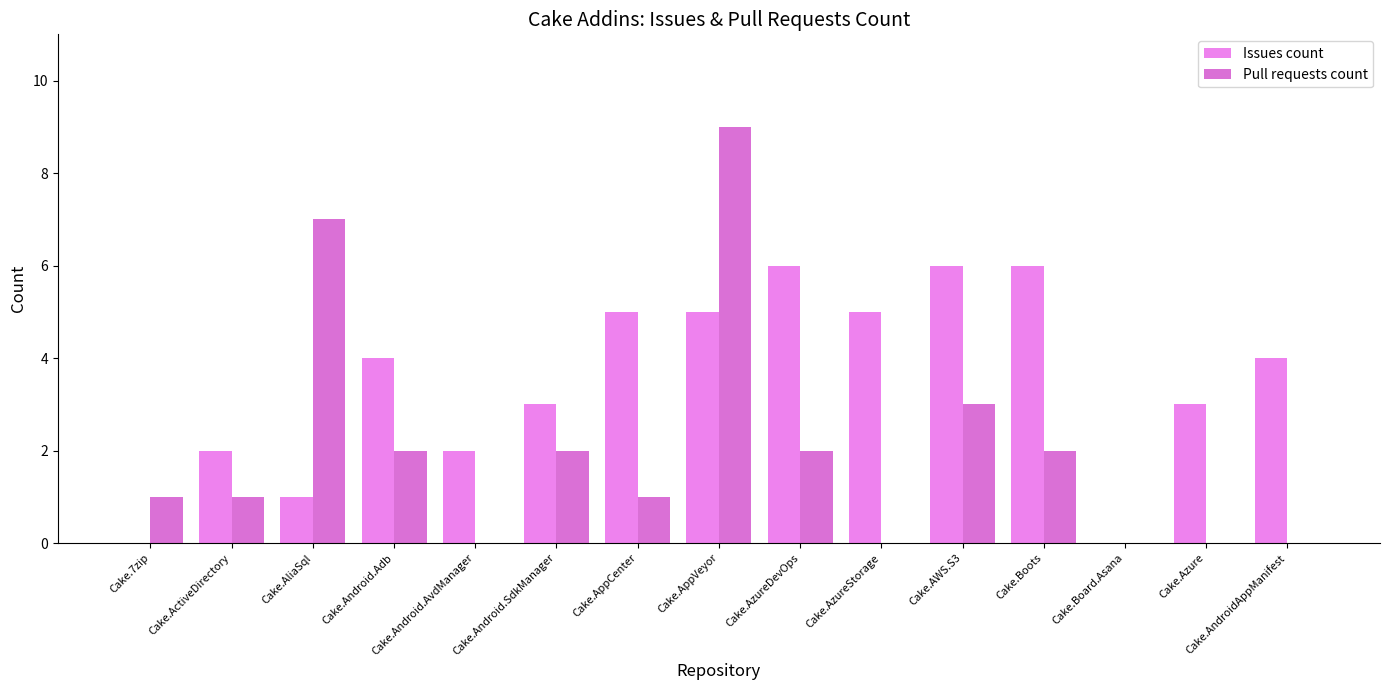

How many groups of bars are there?

15